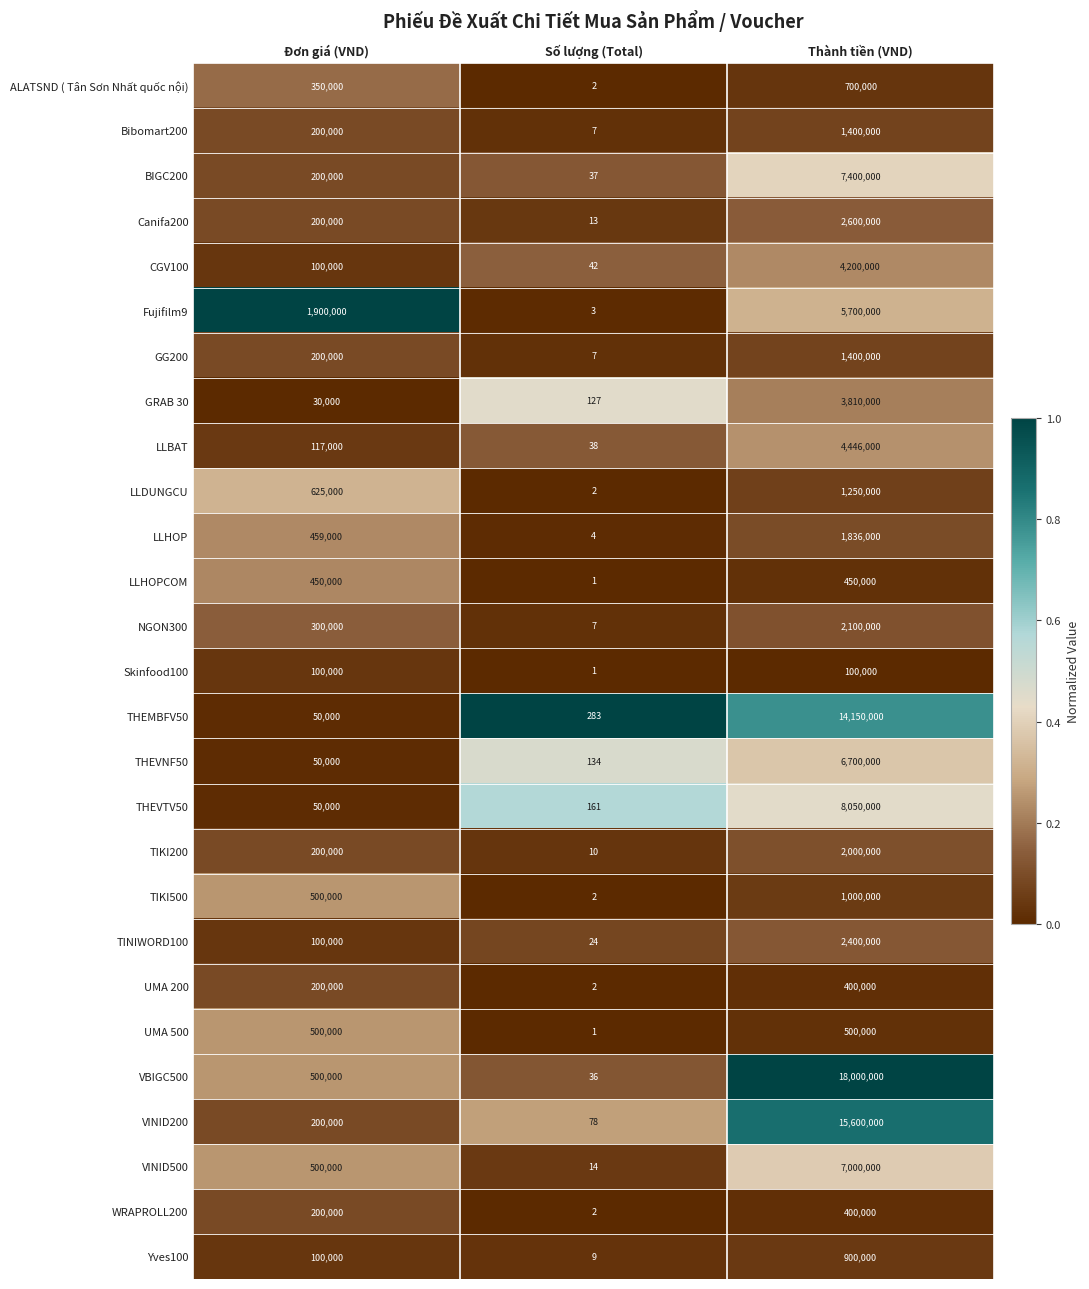

Between Đơn giá (VND) and Thành tiền (VND), which series saw the biggest shift?

VBIGC500